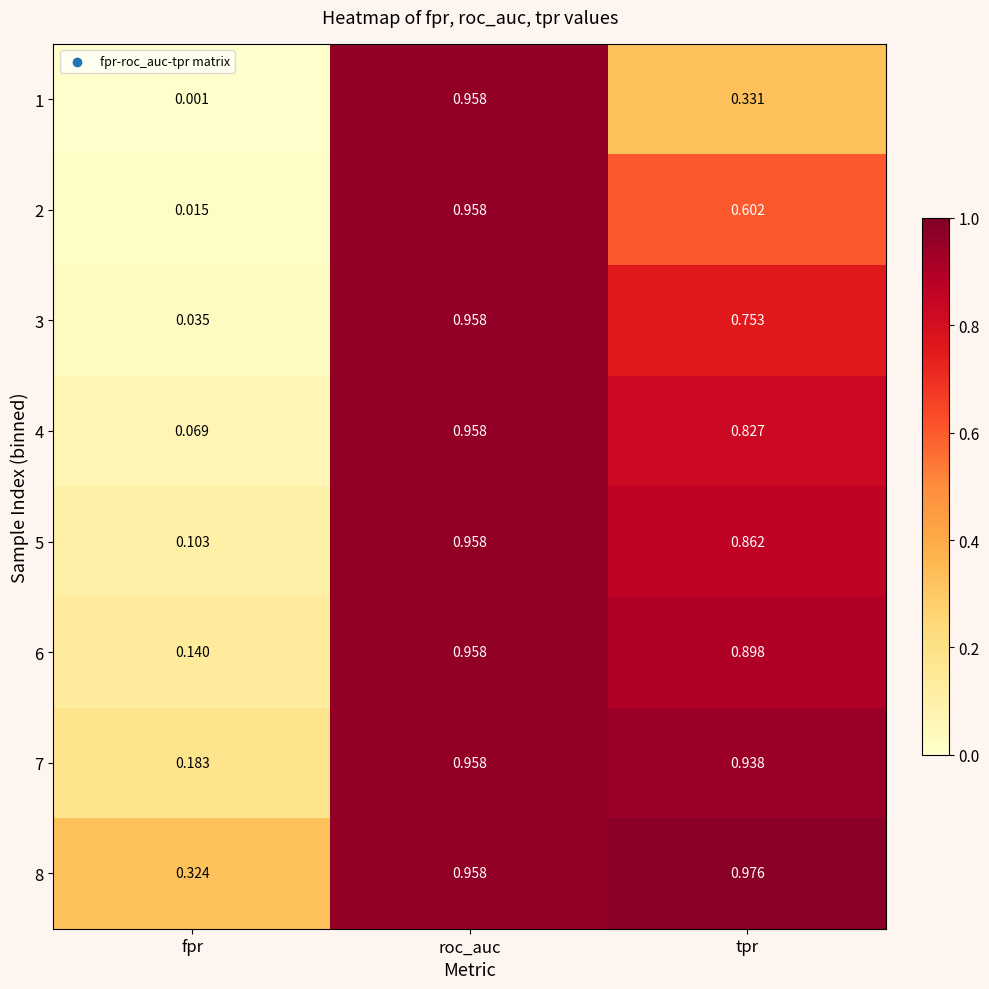

Which series has the widest spread of values?

1